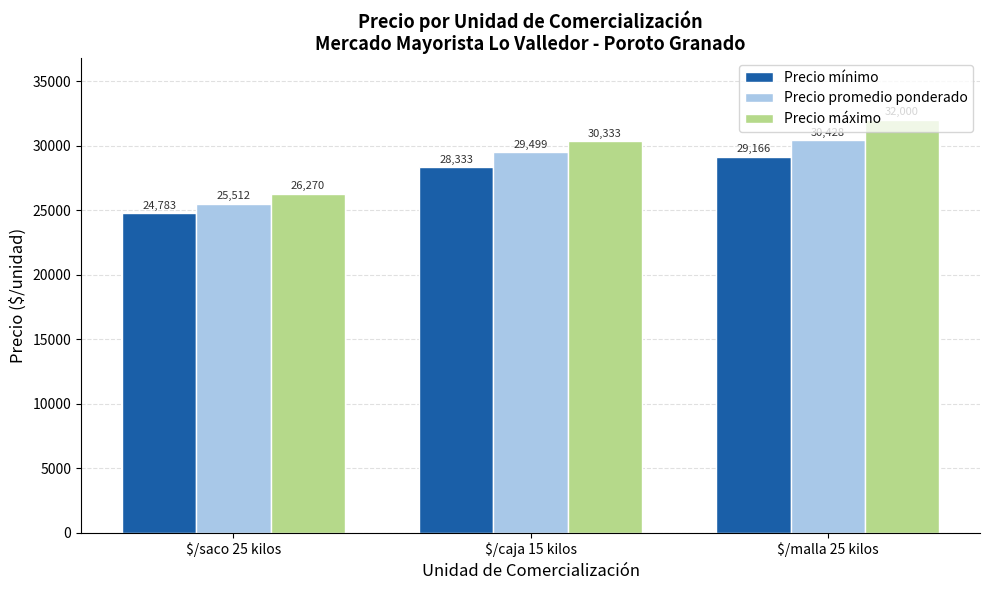

Rank the series by their average value, from highest to lowest.

Precio máximo, Precio promedio ponderado, Precio mínimo